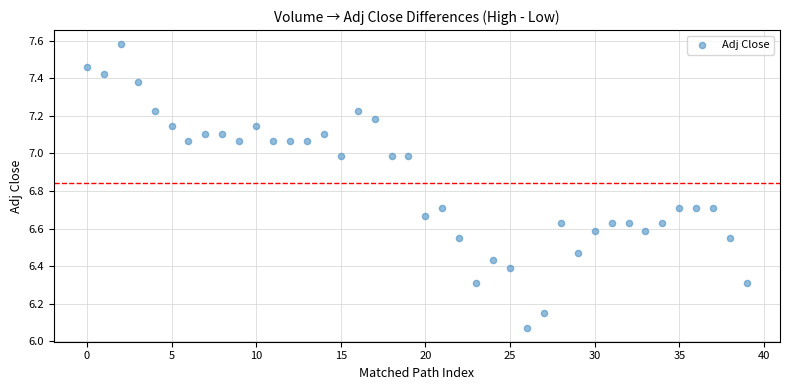

What is the range of Y values (max minus min)?

1.5